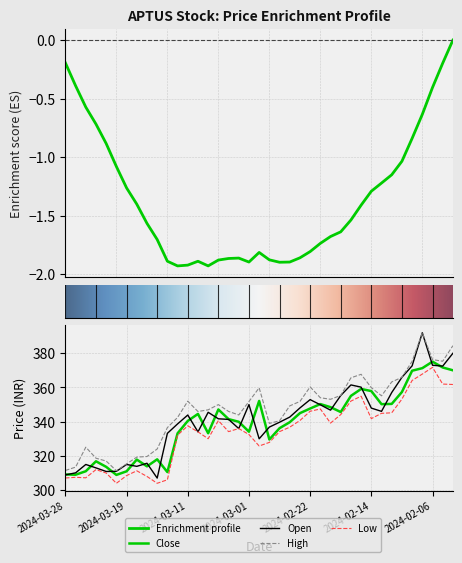

True or false: High and Open cross at least once.

False